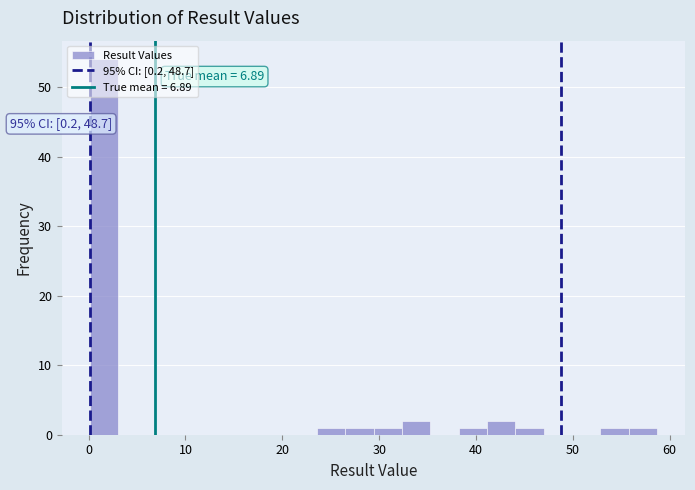

Read against the x-axis, roughly where is the centre of the tallest bar?

2